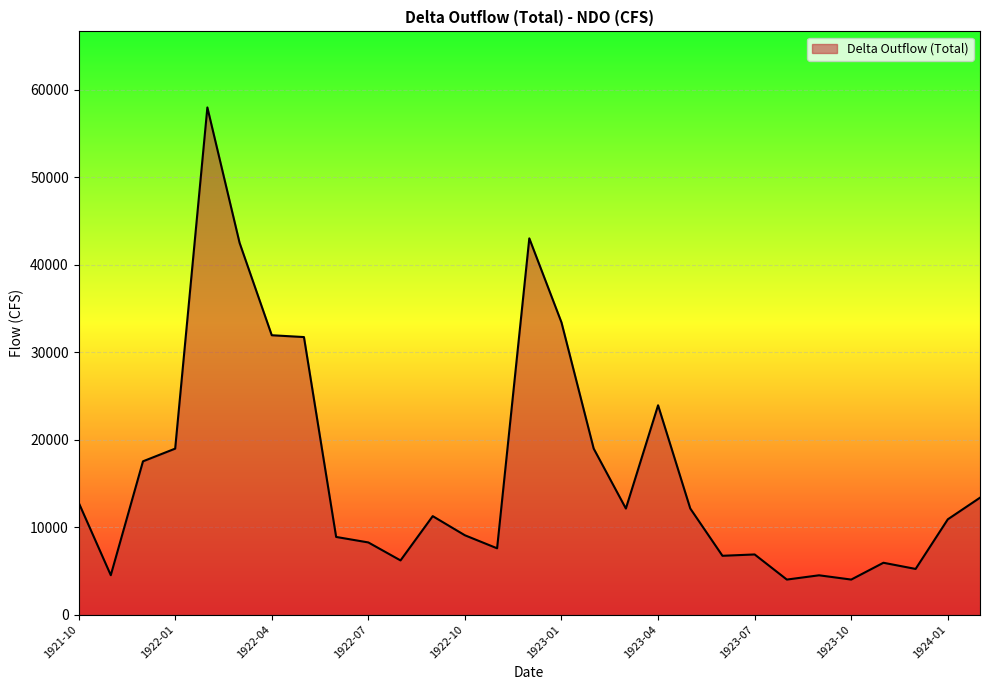

What is the minimum value shown in the chart?

4000.0